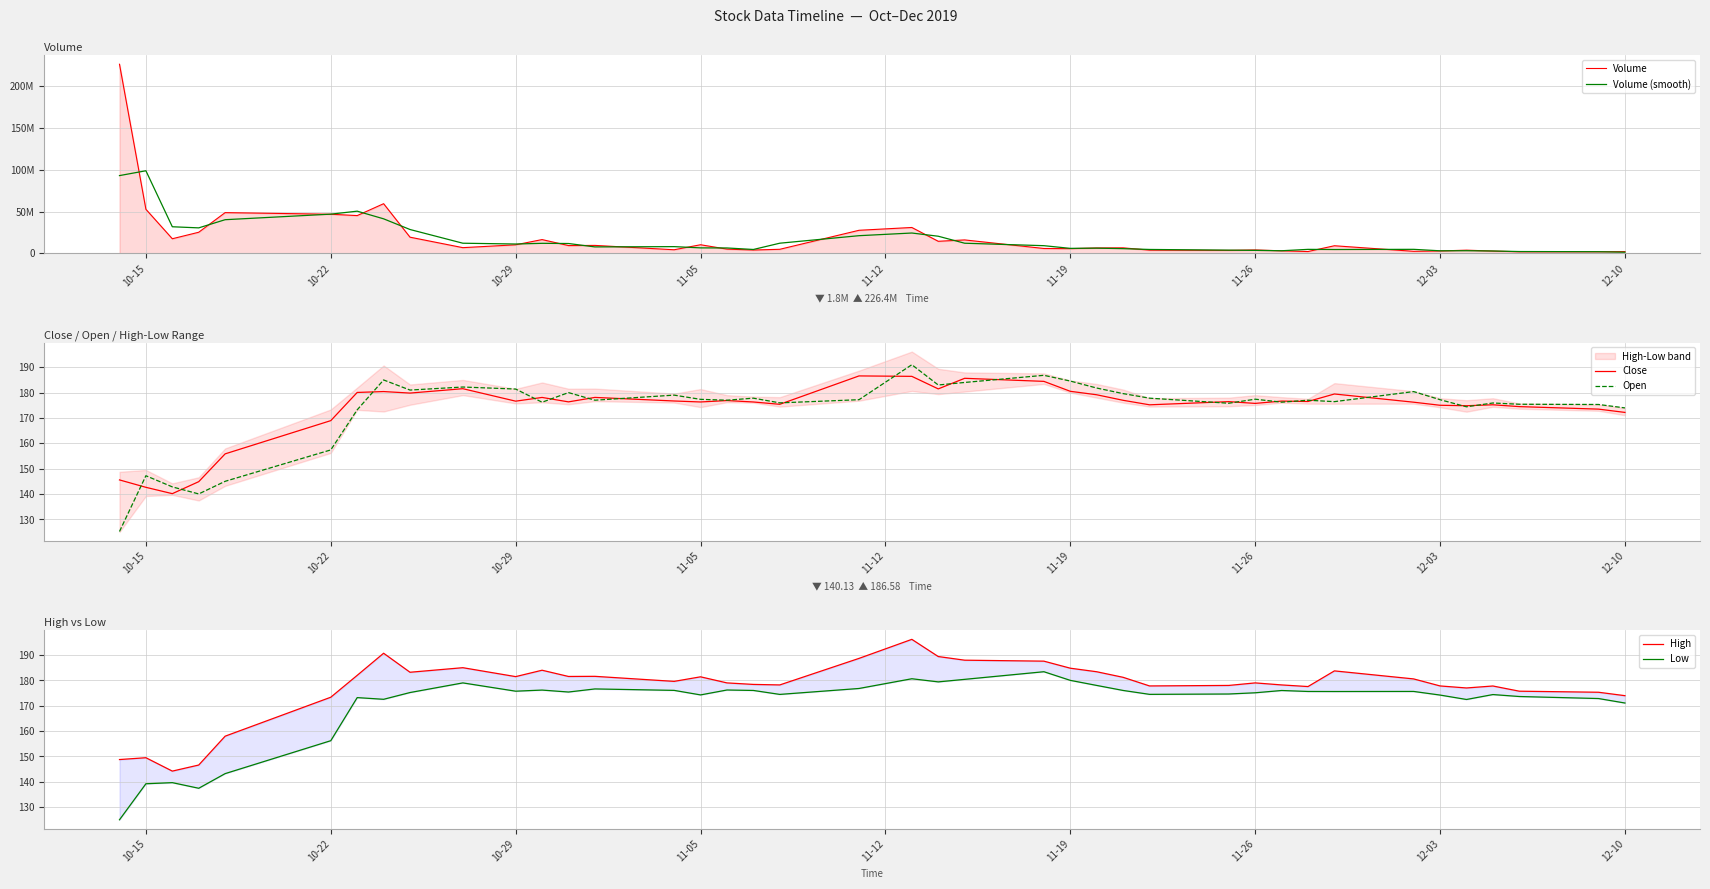

At which label is Open closest to 158?

10-22